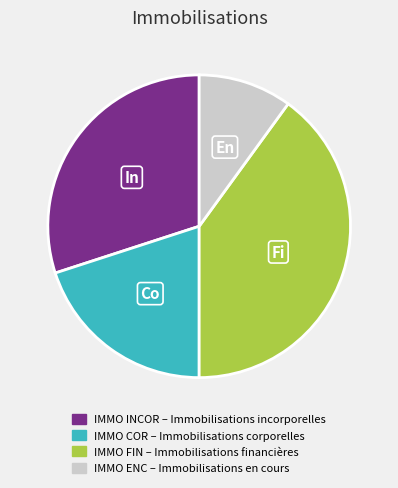

Count the number of slices in the pie.

4